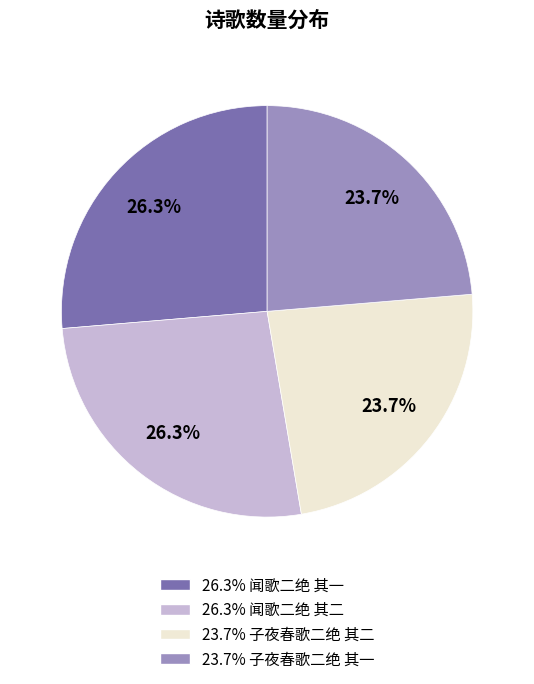

How many segments does this pie chart have?

4